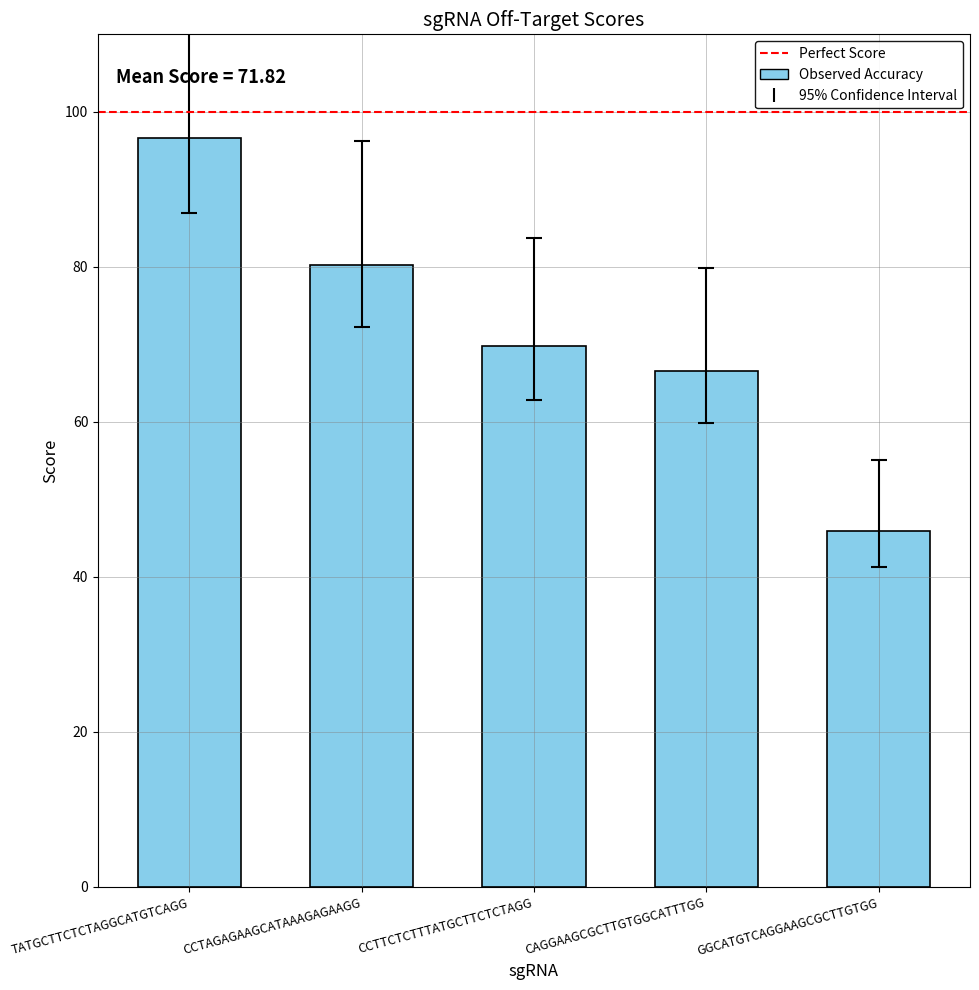

Approximately how many times larger is the value at GGCATGTCAGGAAGCGCTTGTGG compared to CAGGAAGCGCTTGTGGCATTTGG?

0.7